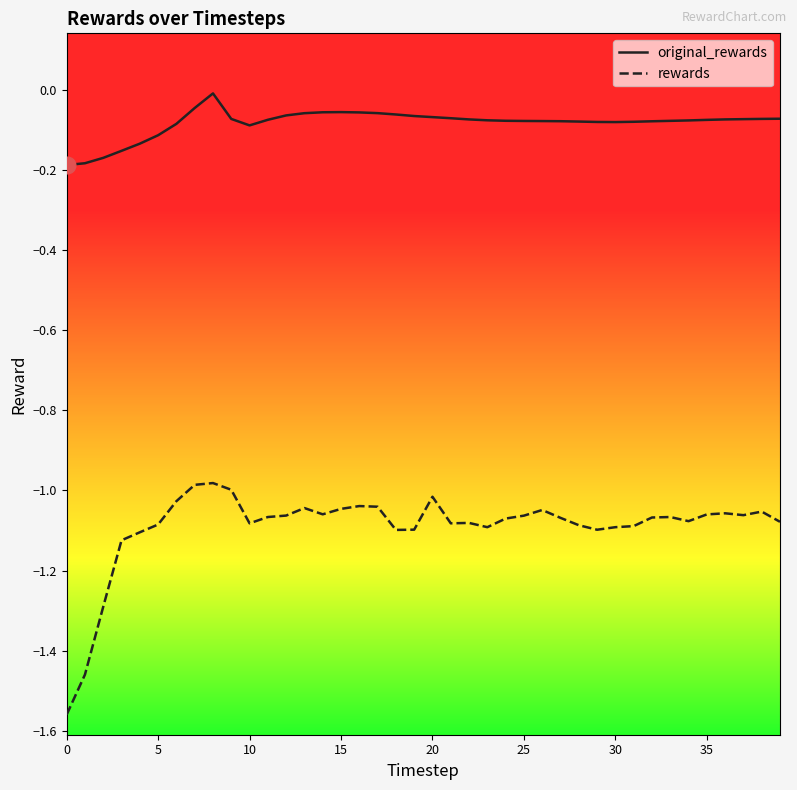

True or false: rewards and original_rewards intersect in this chart.

False